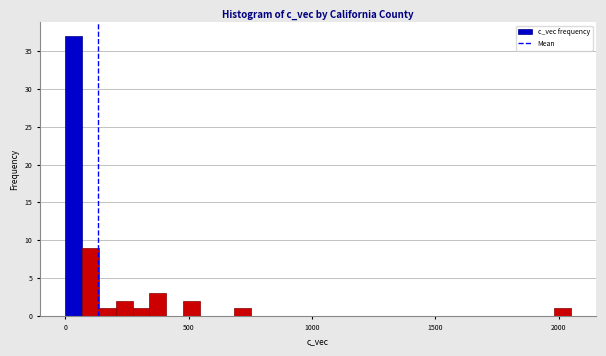

Read against the x-axis, roughly where is the centre of the tallest bar?

50